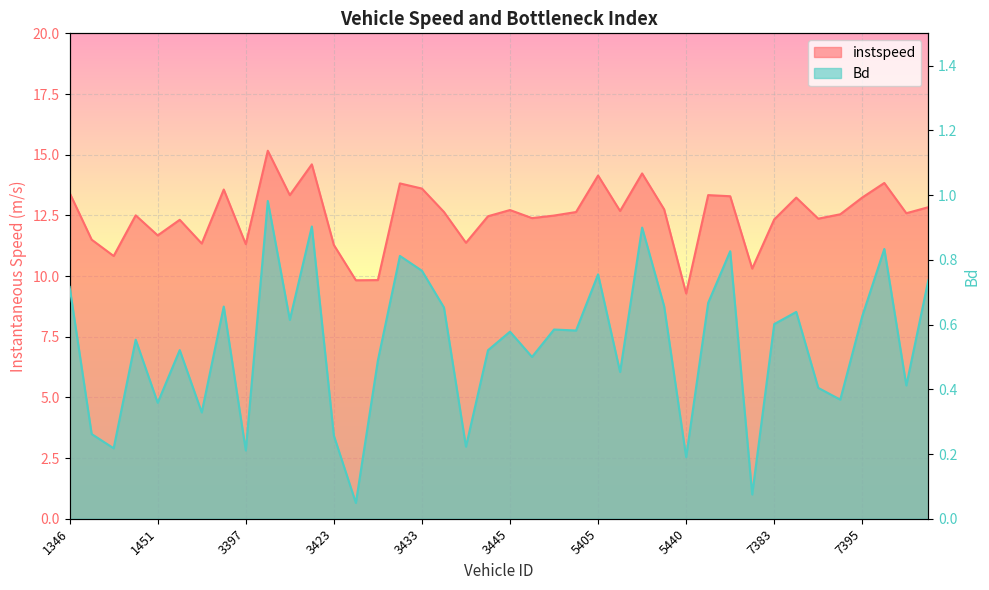

How many interior local peaks does the instspeed series have?

12